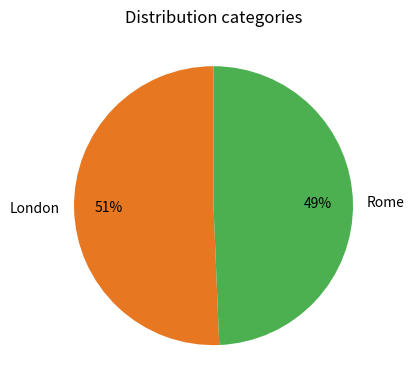

To the nearest percent, what percentage of the pie is London?

51%